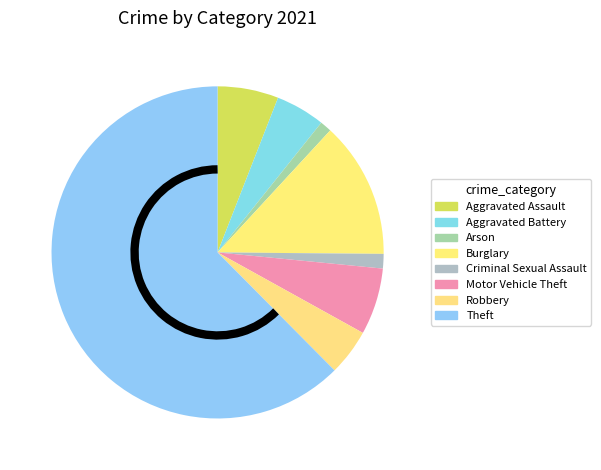

True or false: Motor Vehicle Theft accounts for 6% of the total.

True